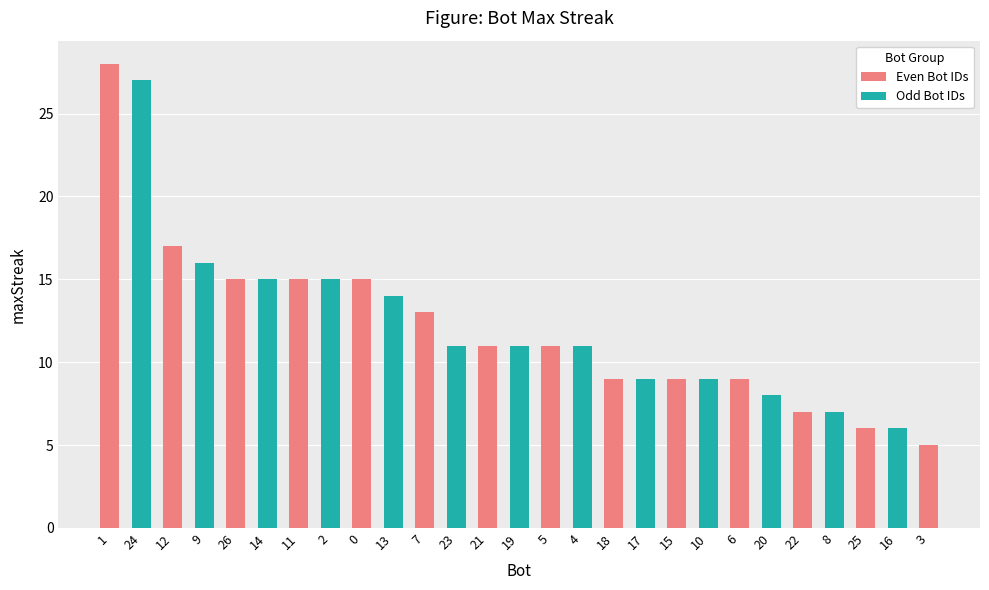

Reading right to left, what are all the values shown in this chart?

5	6	6	7	7	8	9	9	9	9	9	11	11	11	11	11	13	14	15	15	15	15	15	16	17	27	28